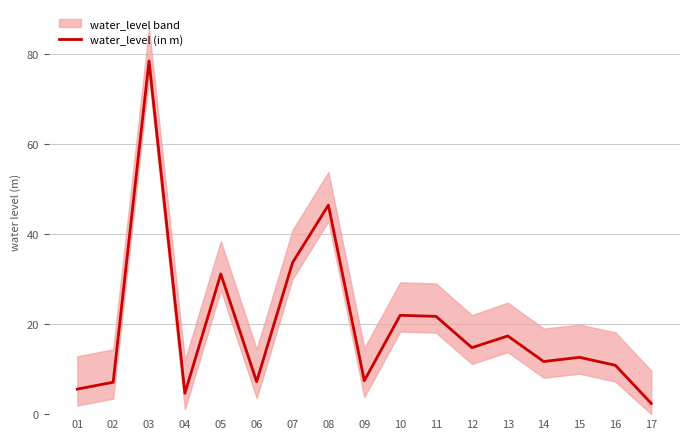

The value at 14 is 20.0. True or false?

False